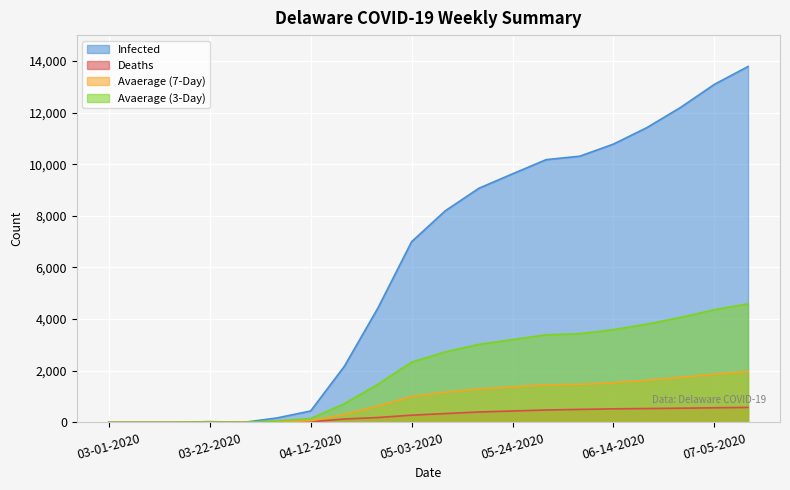

Which has a higher value, 05-31-2020 or 05-03-2020?

05-31-2020